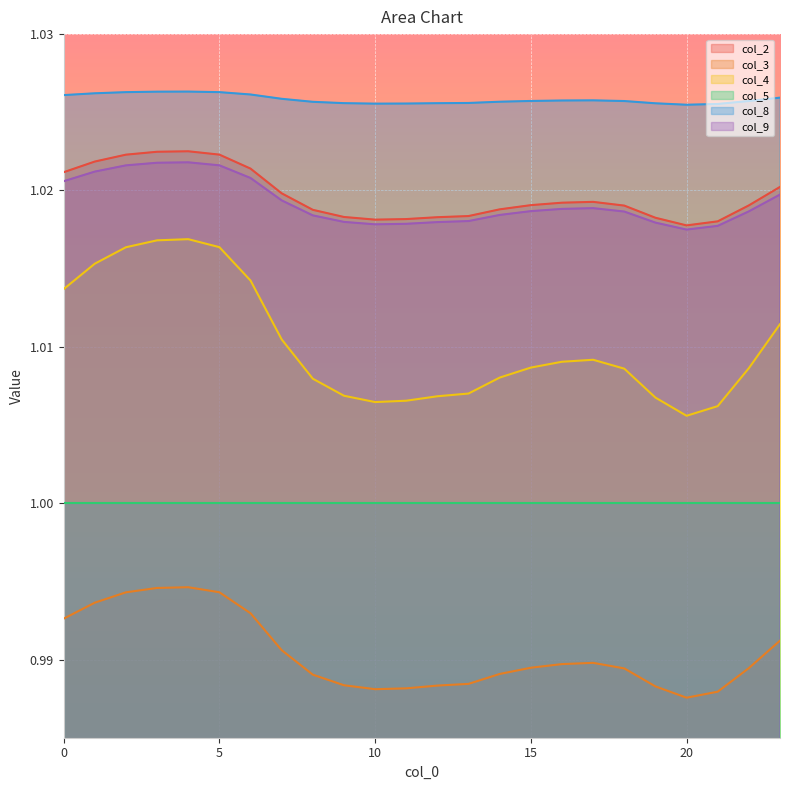

Rank the categories by col_9 value from lowest to highest.

20, 21, 10, 11, 19, 12, 9, 13, 8, 14, 18, 22, 15, 16, 17, 7, 23, 0, 6, 1, 2, 5, 3, 4